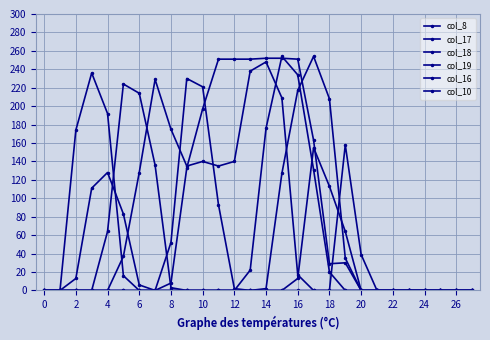

How many values in the col_8 series exceed 0?

12